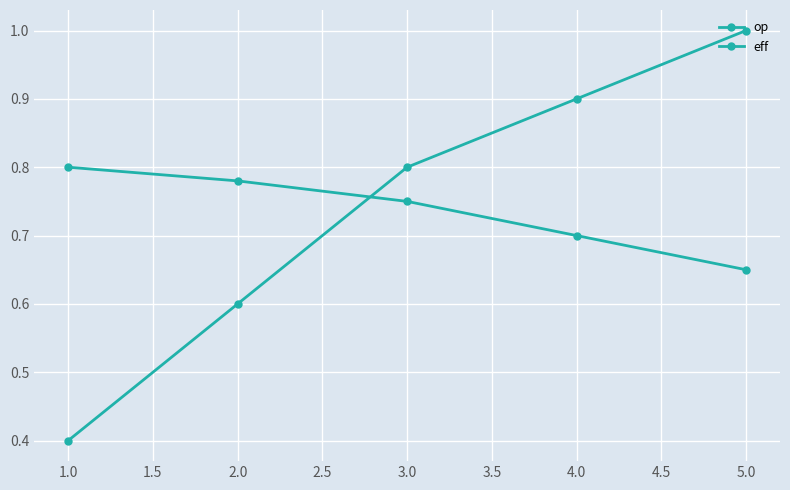

What is the sum of all op values?

3.7